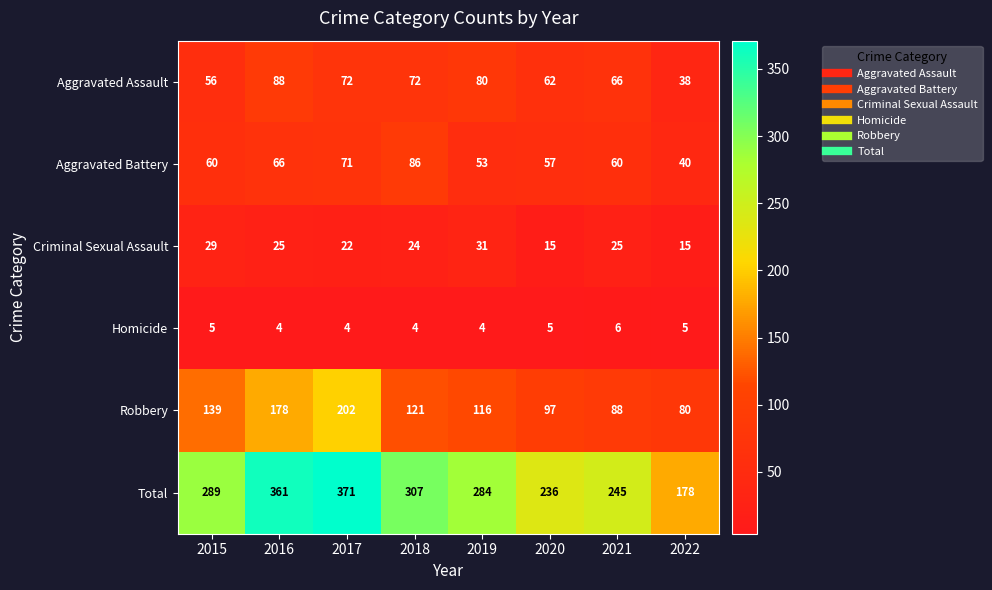

What is the sum of the Total values at 2016 and 2018?

668